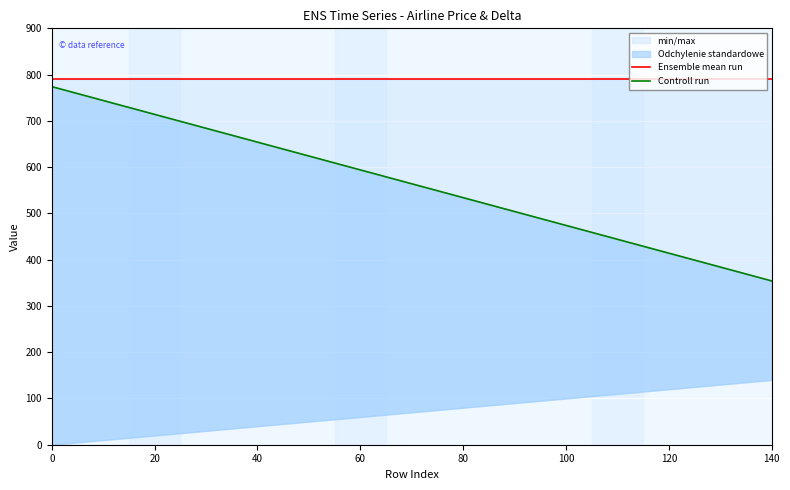

List the series in order of their peak value, highest first.

Ensemble mean run, Controll run